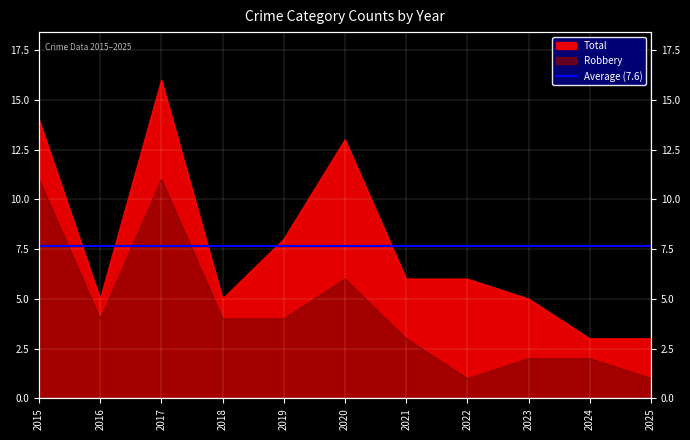

True or false: Robbery has a value of 1 at 2018.

False